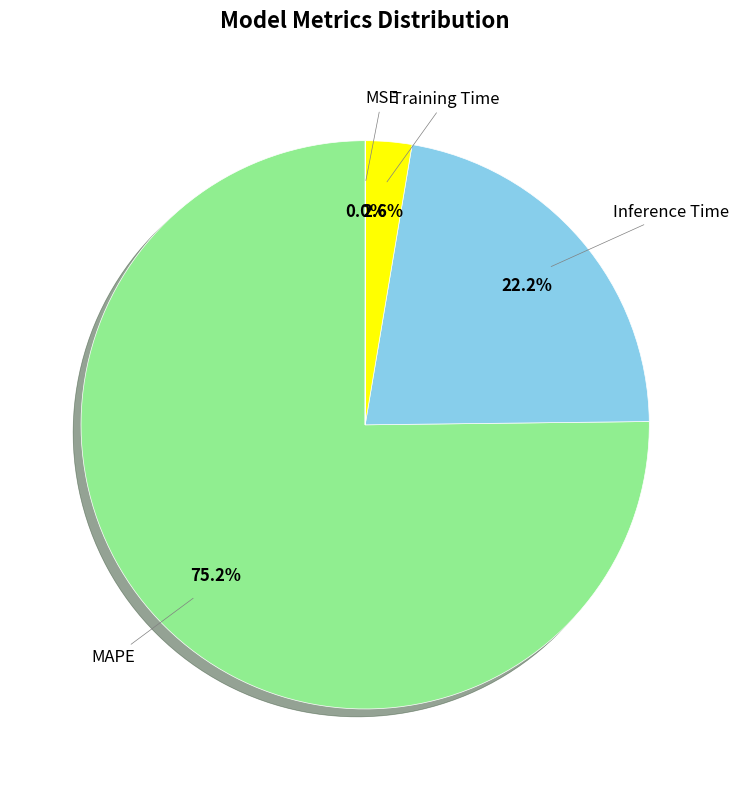

Is there any slice that represents more than half of the pie?

Yes